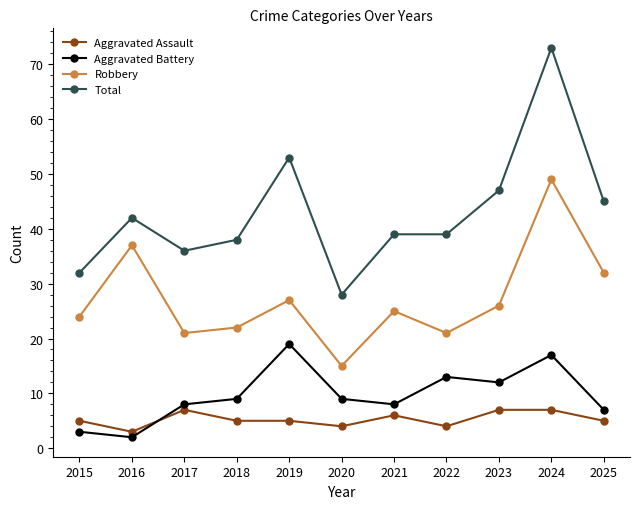

How many data points in Aggravated Battery are less than 9?

5